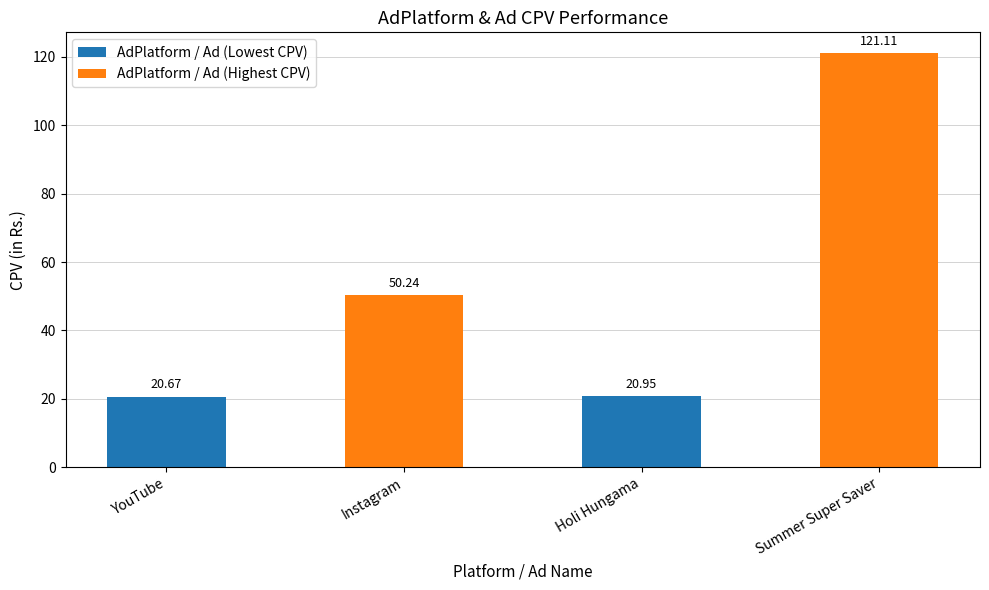

List the labels in order of value, largest first.

Summer Super Saver, Instagram, Holi Hungama, YouTube